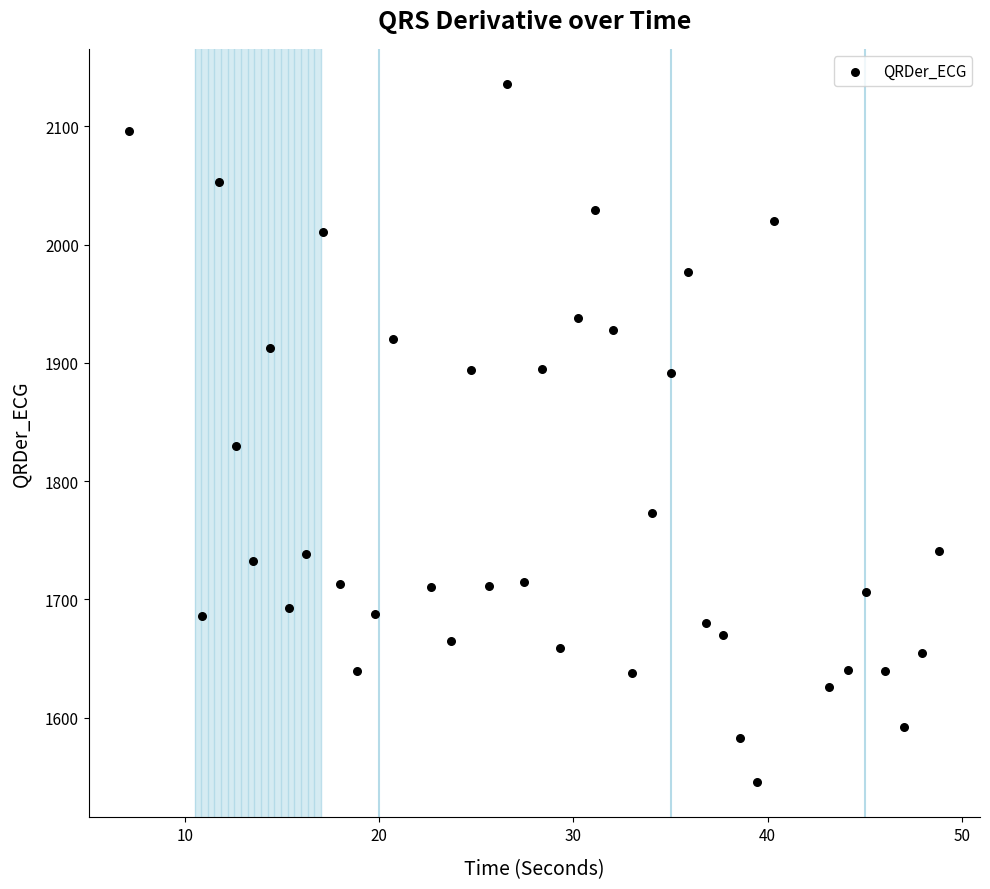

What is the range of Y values (max minus min)?

591.0